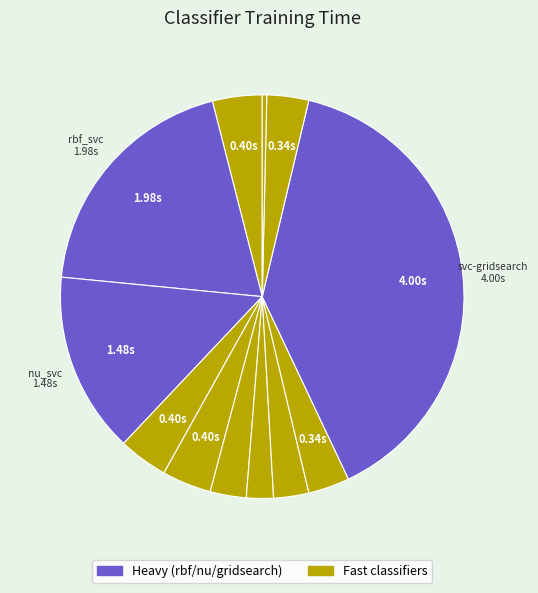

How many slices are in this pie chart?

12